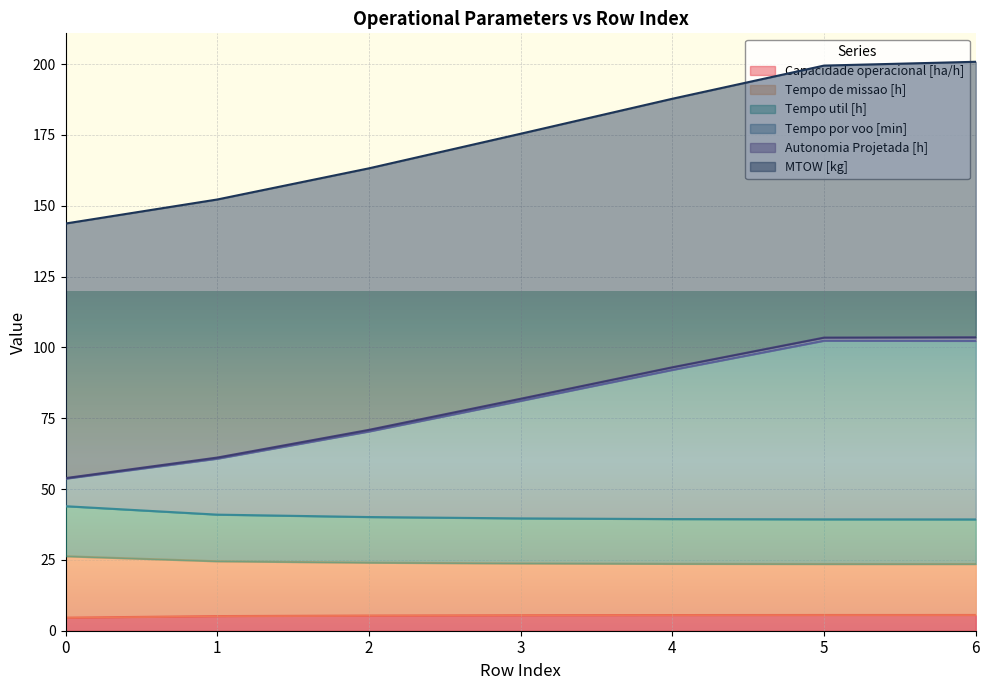

Is it true that Capacidade operacional [ha/h] equals 4.6 at 0?

True